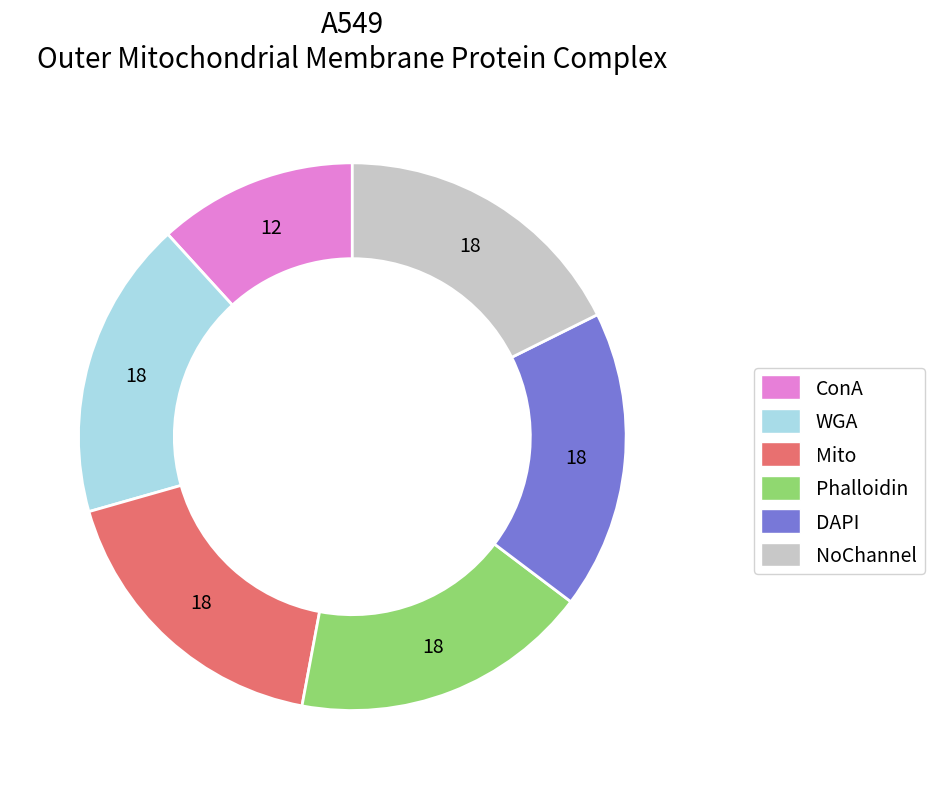

Does any single category account for the majority?

No